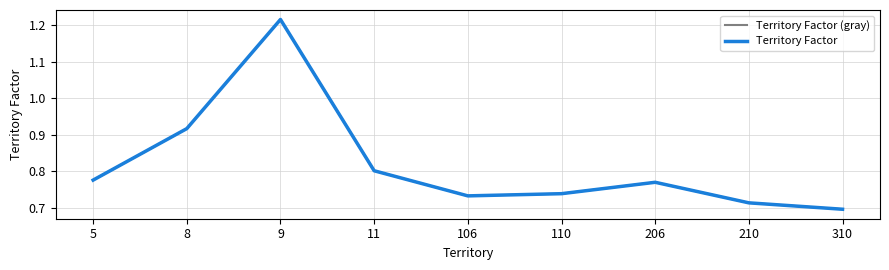

Does the chart display data point markers on the line(s)?

No